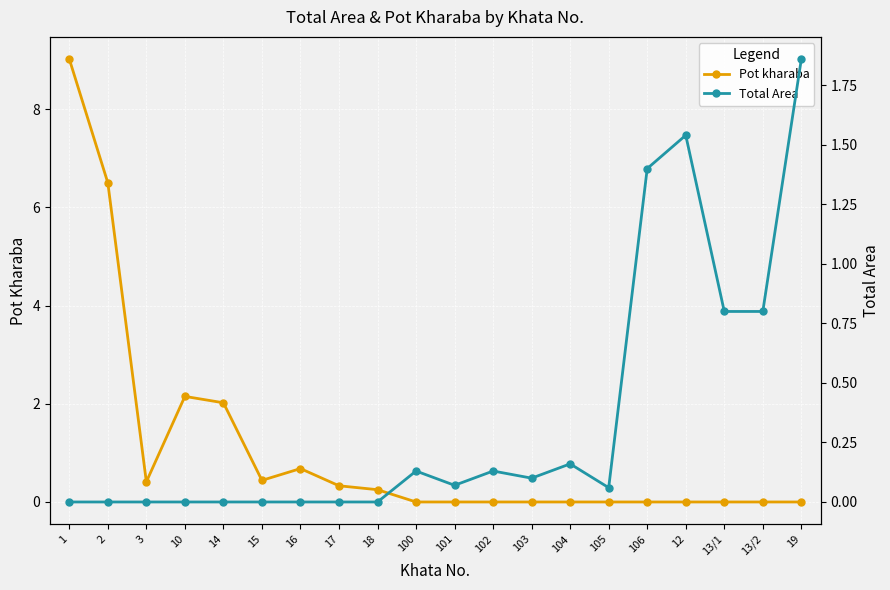

Is it true that Pot kharaba equals 0.1 at 18?

False